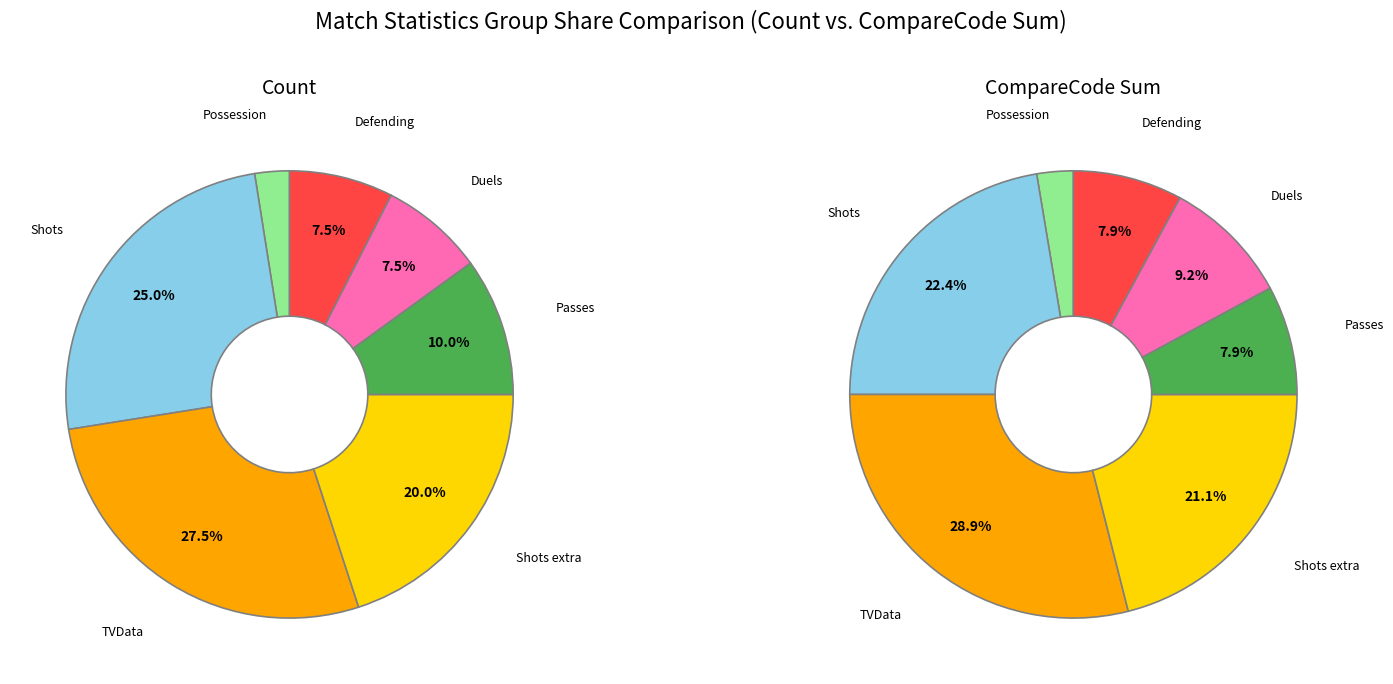

The Defending slice represents 23% of the pie. True or false?

False